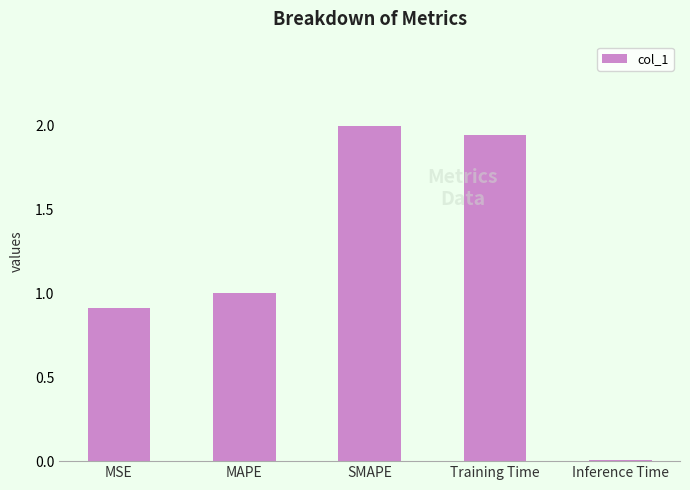

What is the change in value from MSE to SMAPE?

+1.1